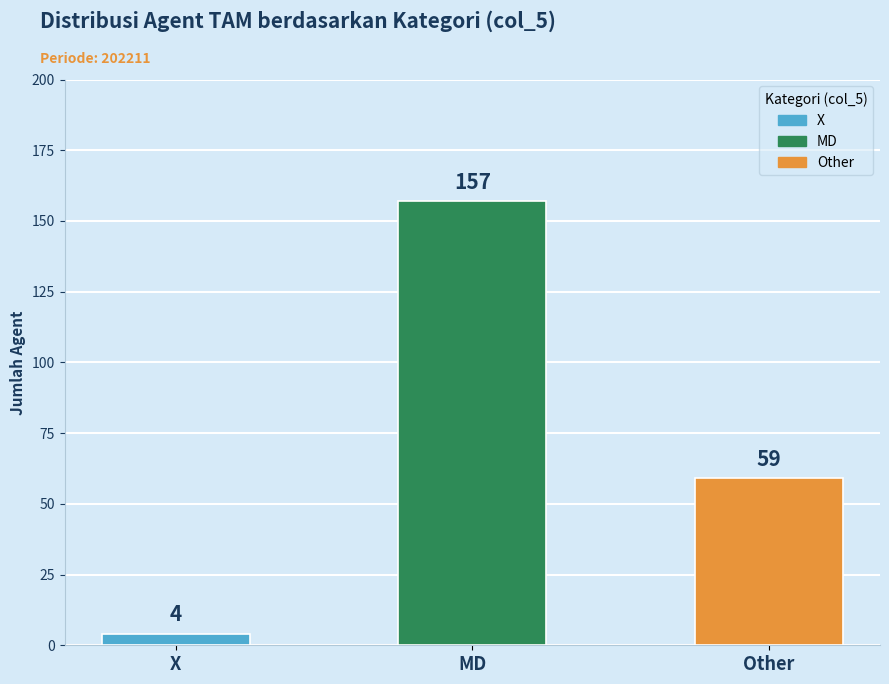

Are the bars grouped side by side (vs. stacked)?

No